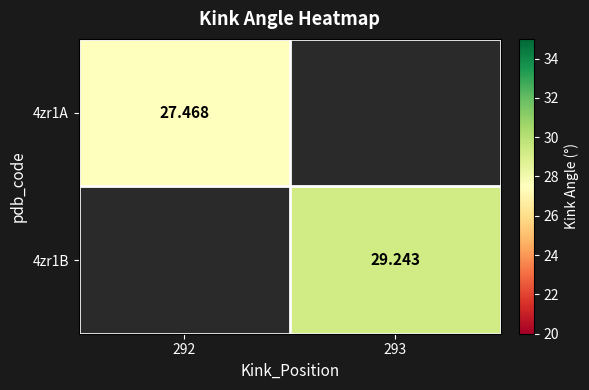

Is the value of 4zr1B at 293 greater than the value of 4zr1A at 293?

No